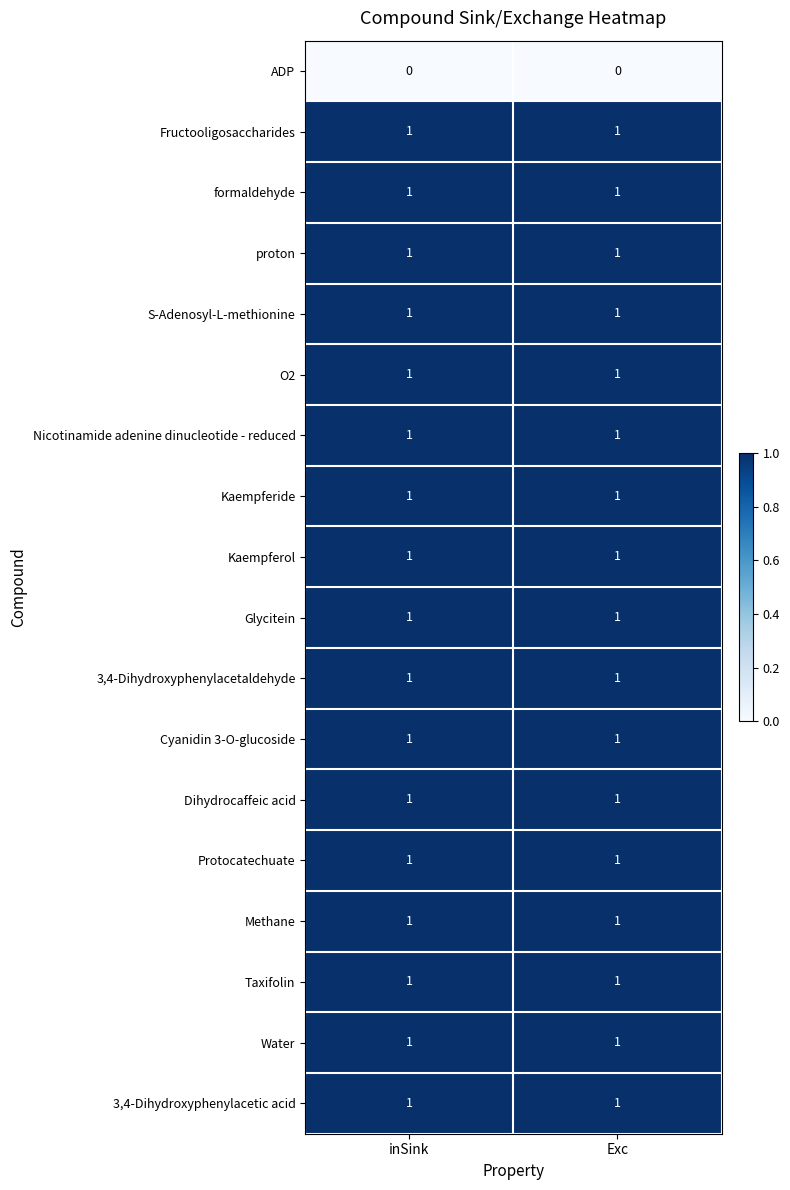

What is the total value across all series at inSink?

17